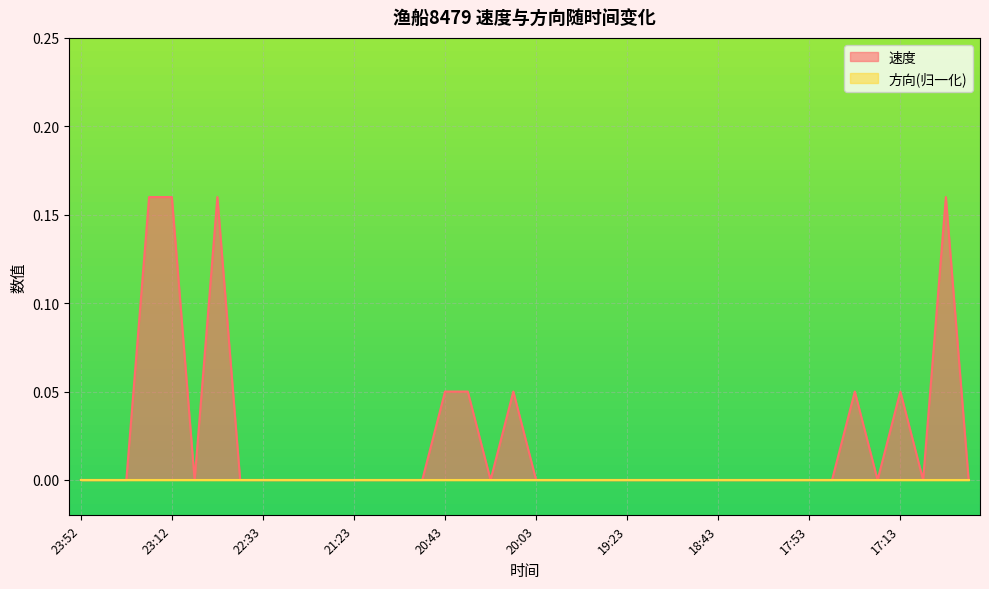

Reading left to right, transcribe all the data shown in this chart.

0.0	0.0	0.0	0.2	0.2	0.0	0.2	0.0	0.0	0.0	0.0	0.0	0.0	0.0	0.0	0.0	0.1	0.1	0.0	0.1	0.0	0.0	0.0	0.0	0.0	0.0	0.0	0.0	0.0	0.0	0.0	0.0	0.0	0.0	0.1	0.0	0.1	0.0	0.2	0.0